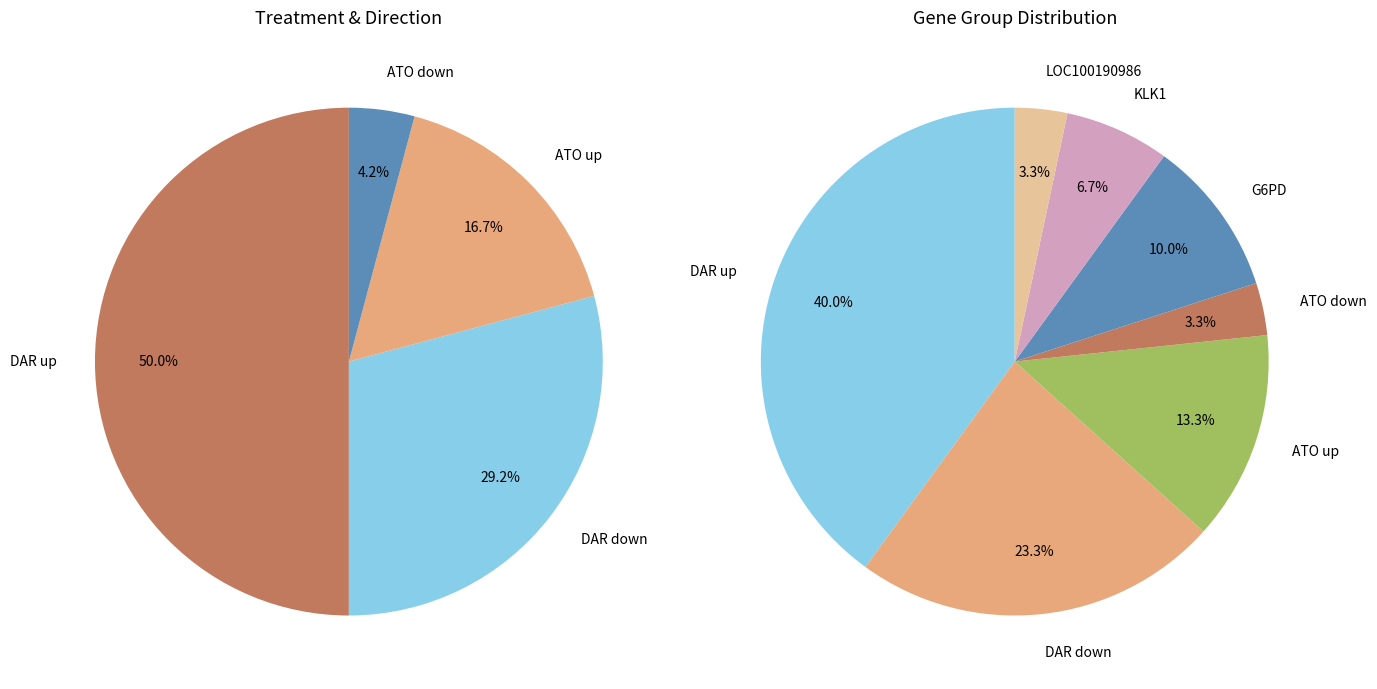

To the nearest percent, what percentage of the pie is down?

29%